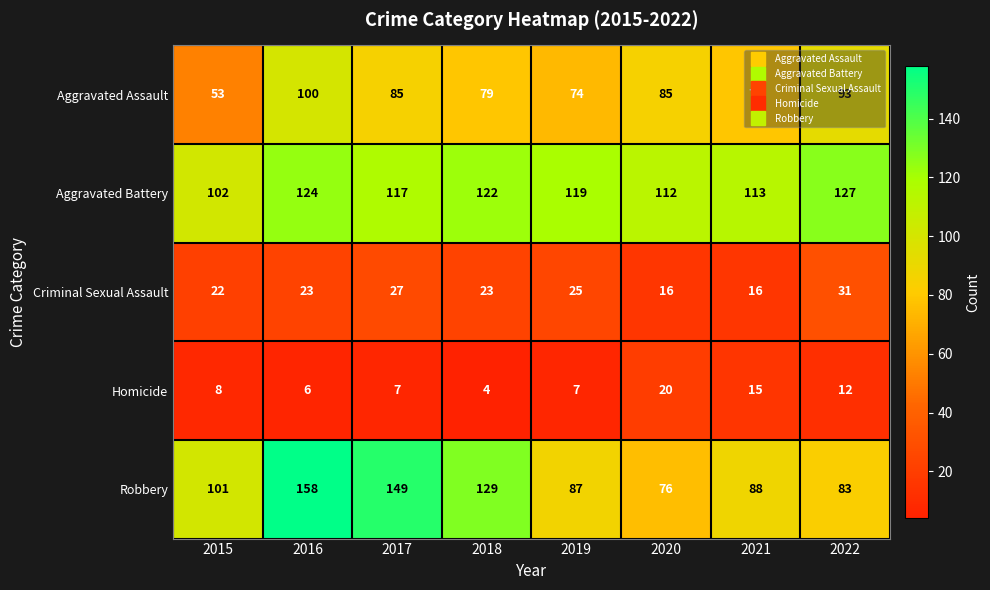

List the series in order of their peak value, lowest first.

Homicide, Criminal Sexual Assault, Aggravated Assault, Aggravated Battery, Robbery